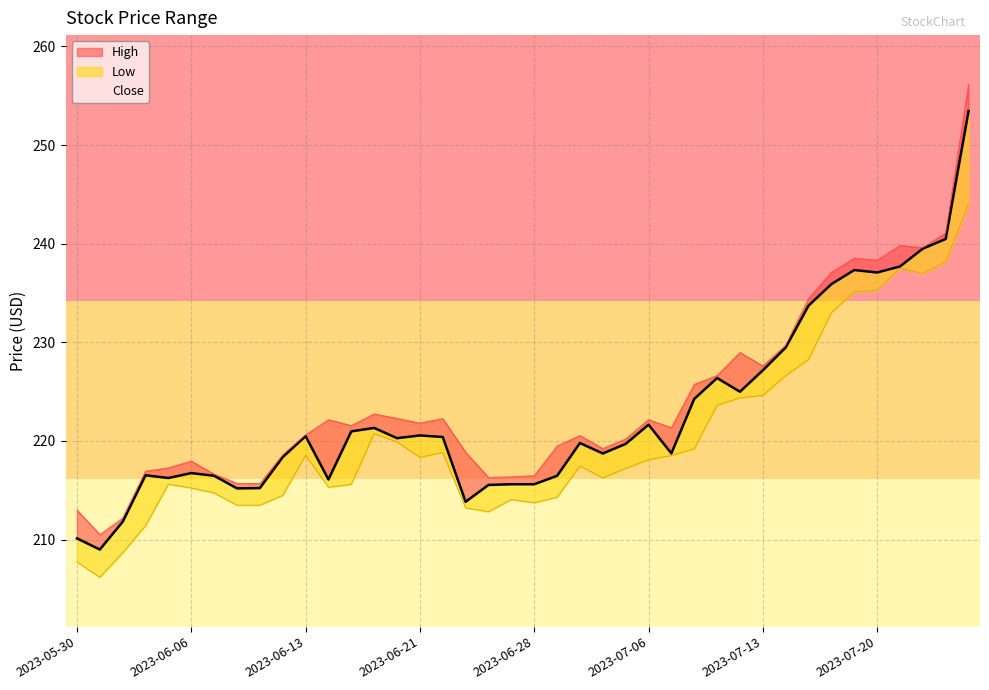

Which category has the lowest value in the High series?

2023-05-31